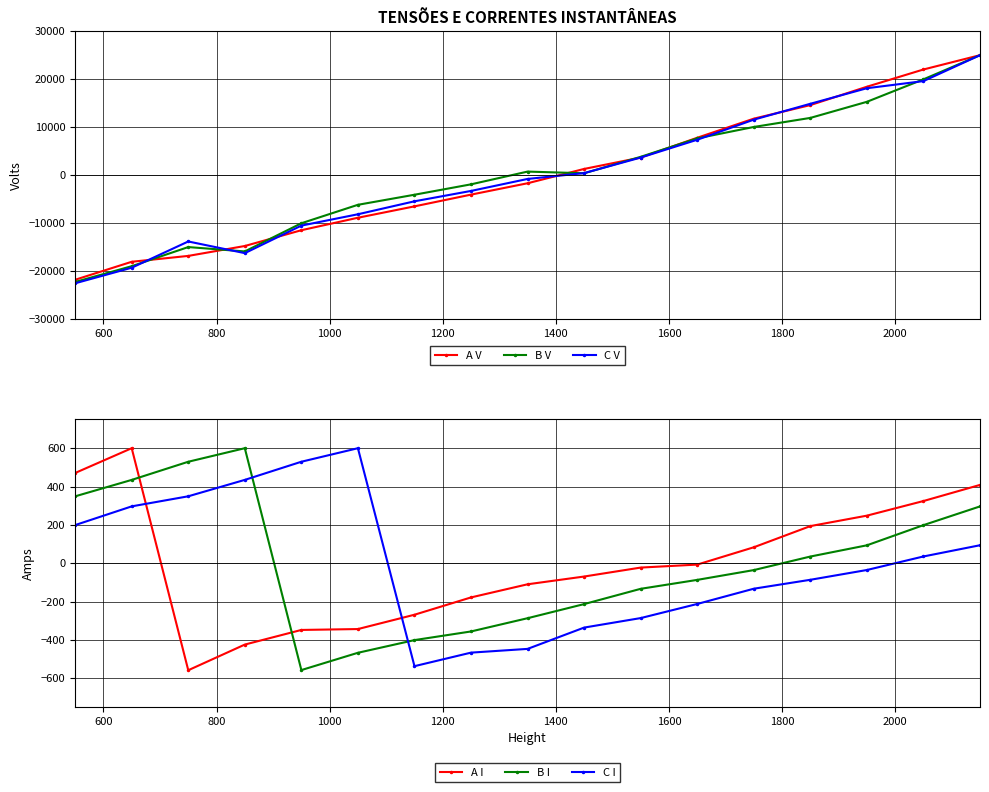

What is the difference between the second highest and minimum values in the C I series?

1066.3